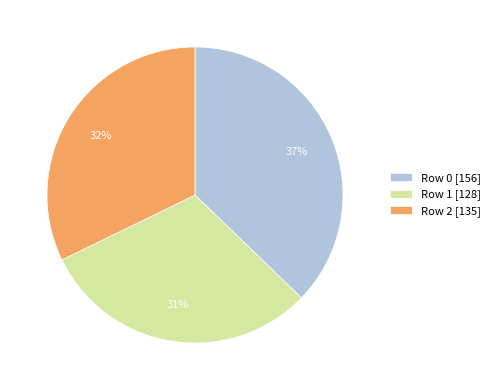

Does Row 0 represent more than half of the total?

No